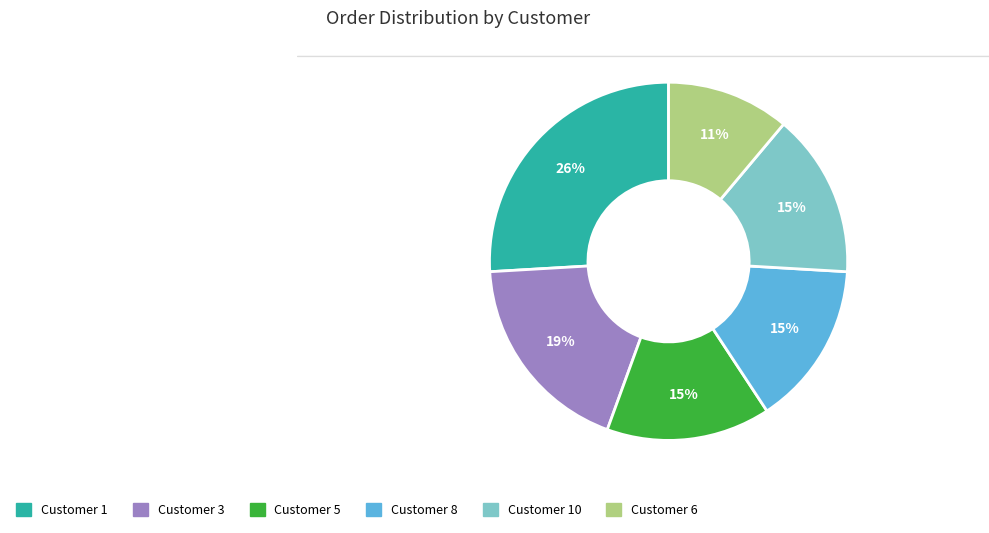

Is there a majority slice in this chart?

No